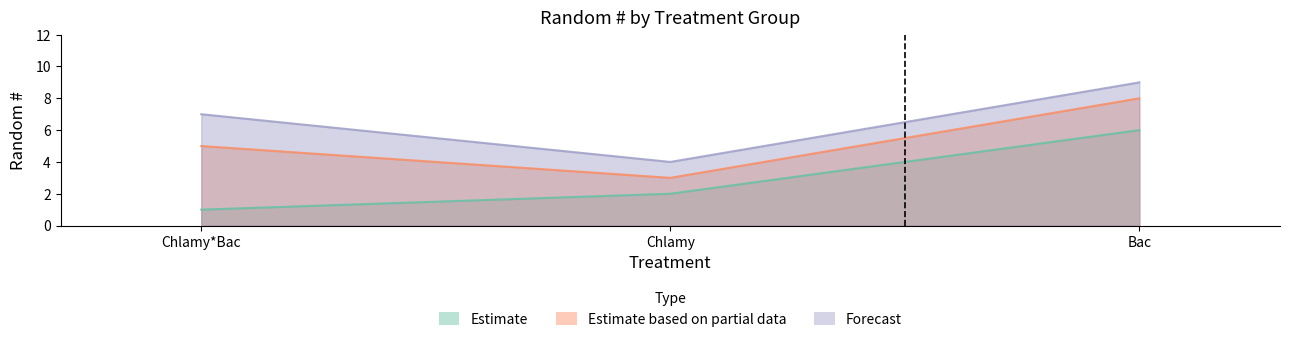

What is the label of the 1st point from the left?

Chlamy*Bac